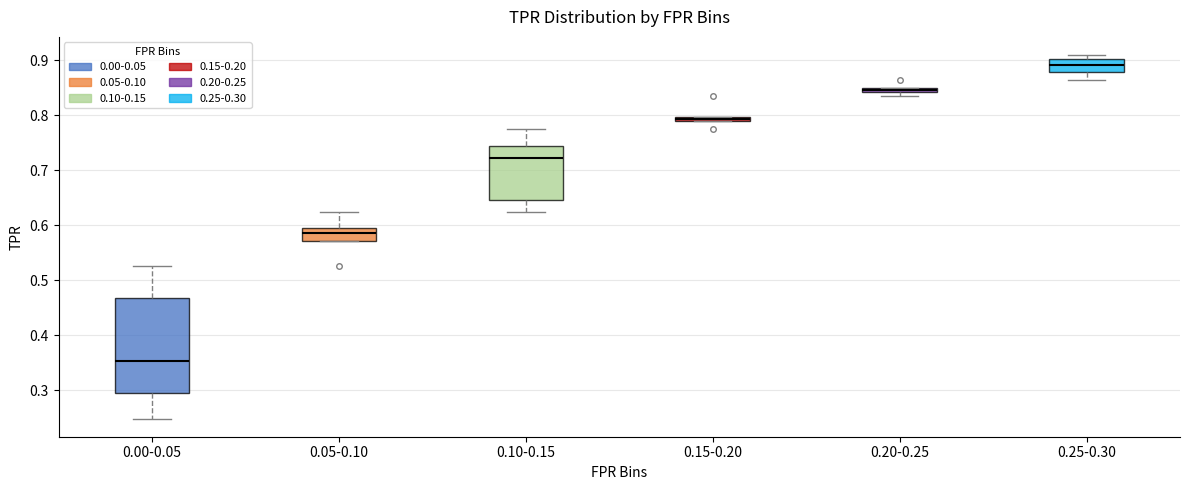

Which box has the highest median line?

0.25-0.30